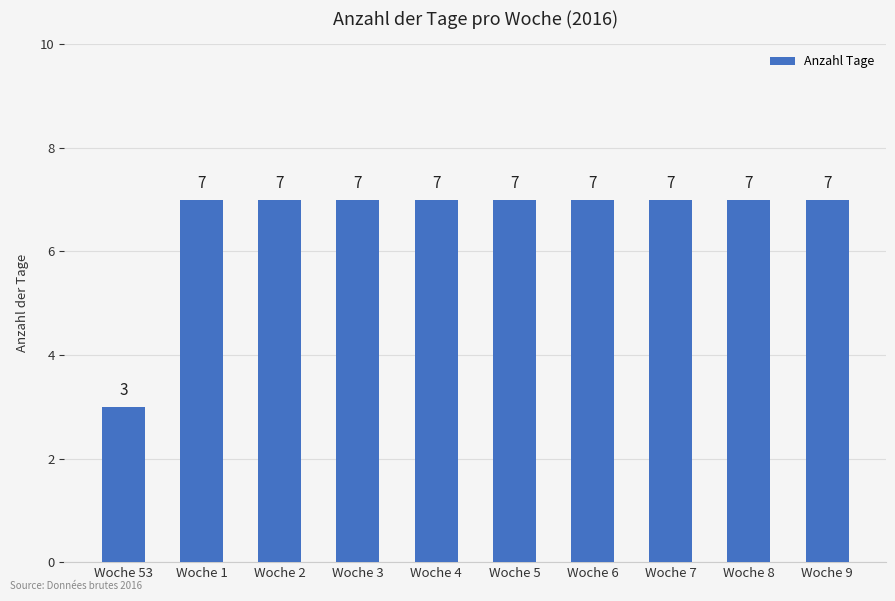

What value does the data have at Woche 3?

7